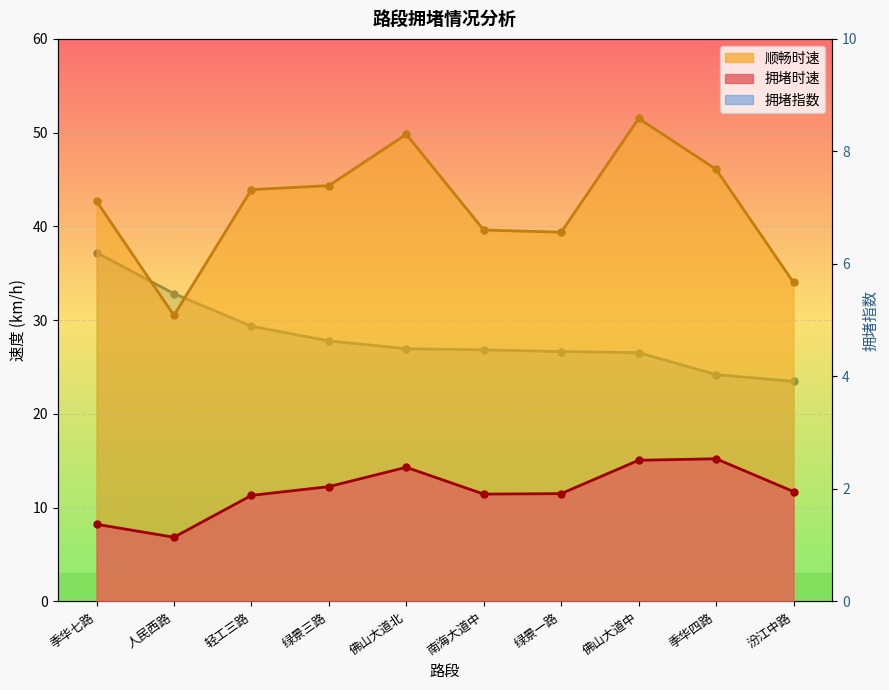

Reading left to right, what are all the values shown in this chart?

顺畅时速: 季华七路=42.7	人民西路=30.5	轻工三路=43.9	绿景三路=44.3	佛山大道北=49.8	南海大道中=39.6	绿景一路=39.4	佛山大道中=51.5	季华四路=46.1	汾江中路=34.0
拥堵时速: 季华七路=8.2	人民西路=6.8	轻工三路=11.3	绿景三路=12.2	佛山大道北=14.3	南海大道中=11.4	绿景一路=11.5	佛山大道中=15.0	季华四路=15.2	汾江中路=11.7
拥堵指数: 季华七路=6.2	人民西路=5.5	轻工三路=4.9	绿景三路=4.6	佛山大道北=4.5	南海大道中=4.5	绿景一路=4.4	佛山大道中=4.4	季华四路=4.0	汾江中路=3.9